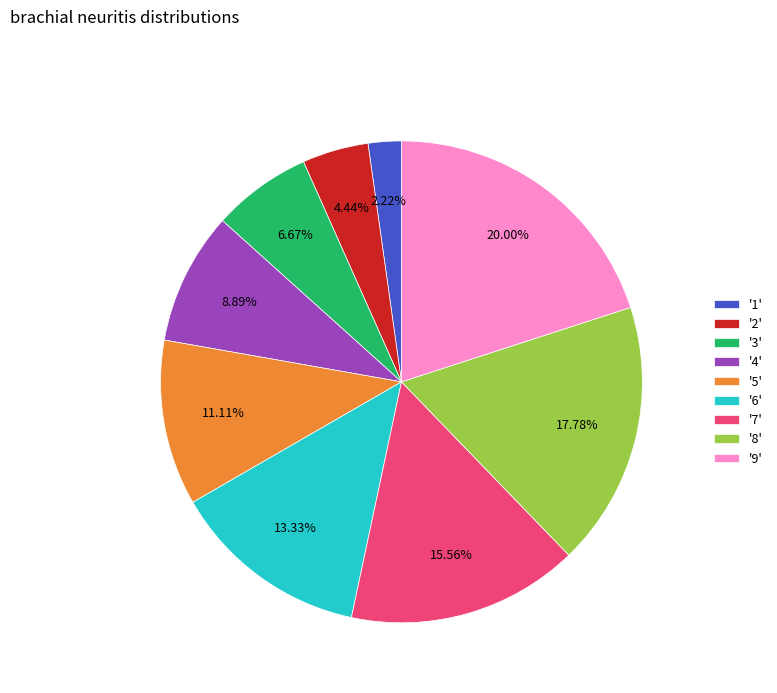

Is there a majority slice in this chart?

No